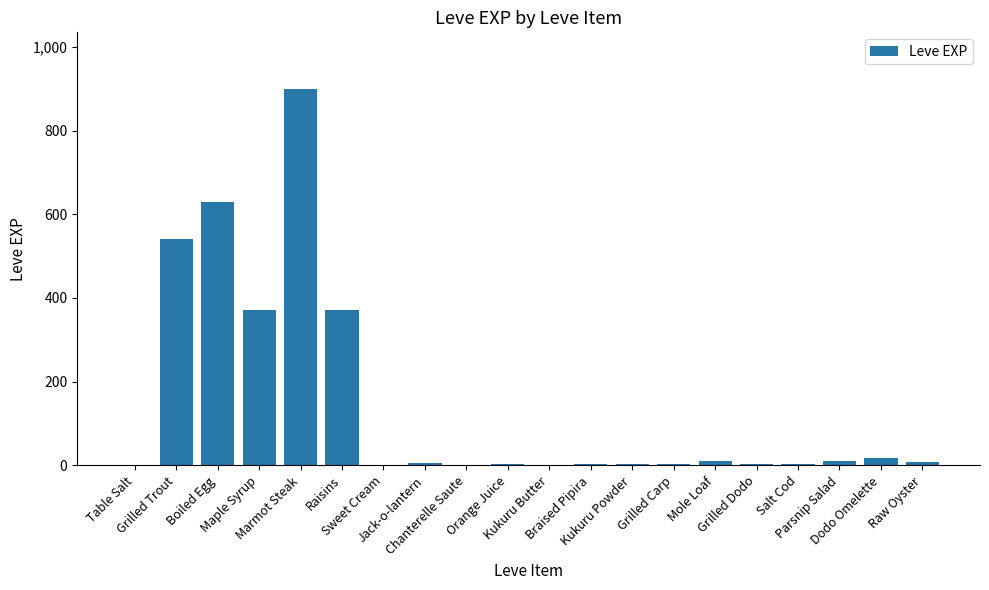

What is the sum of all values?

2881